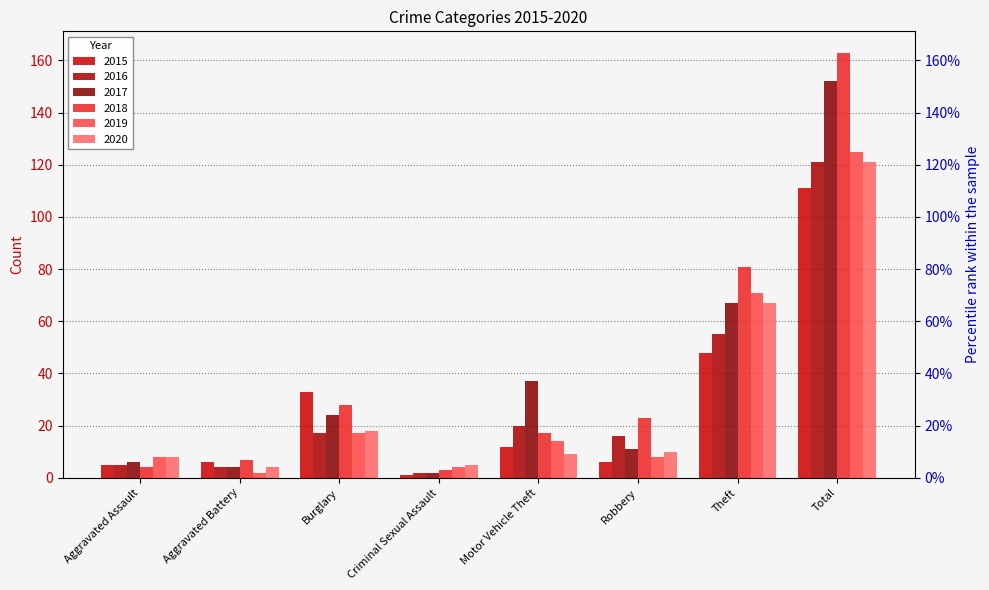

How many groups of bars are there?

8